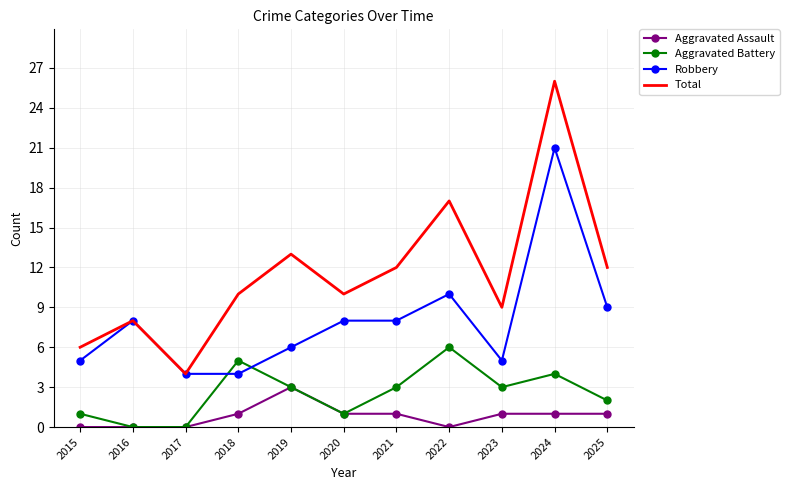

What is the difference between the second highest and minimum values in the Total series?

13